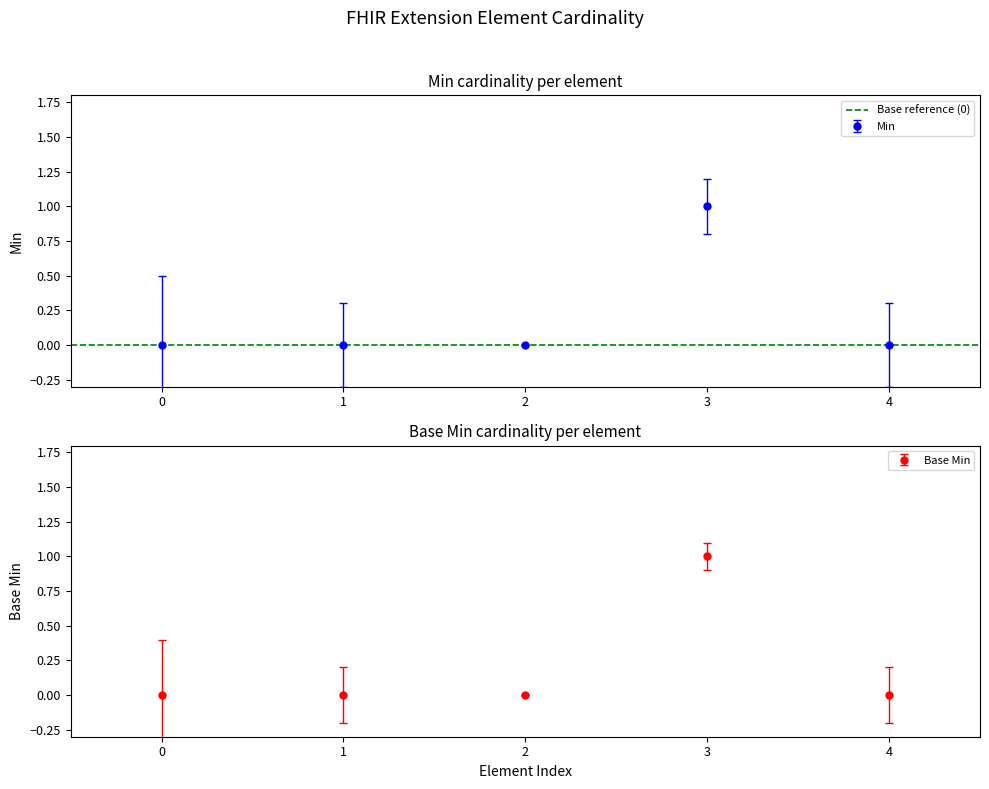

Count the Min values in the range 0 to 1.

5